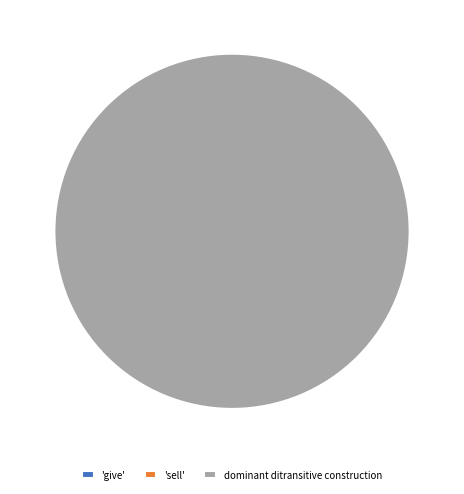

What is the change in value from 'give' to dominant ditransitive construction?

+44822668969